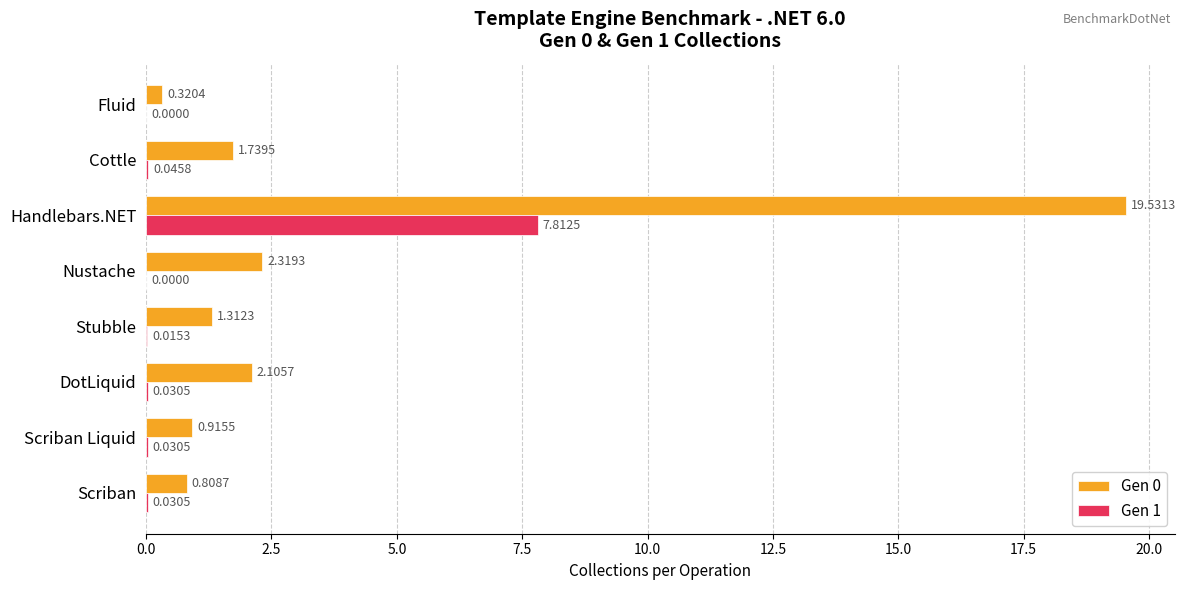

Is the value of Gen 0 at Handlebars.NET greater than the value of Gen 1 at DotLiquid?

Yes